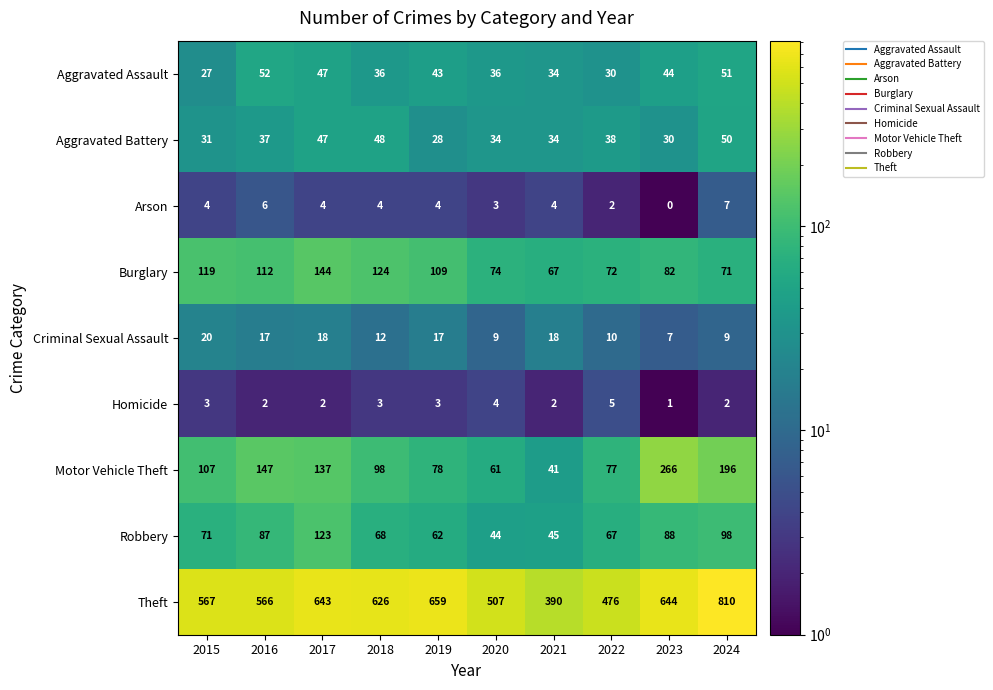

Read the Theft value at 2022.

476